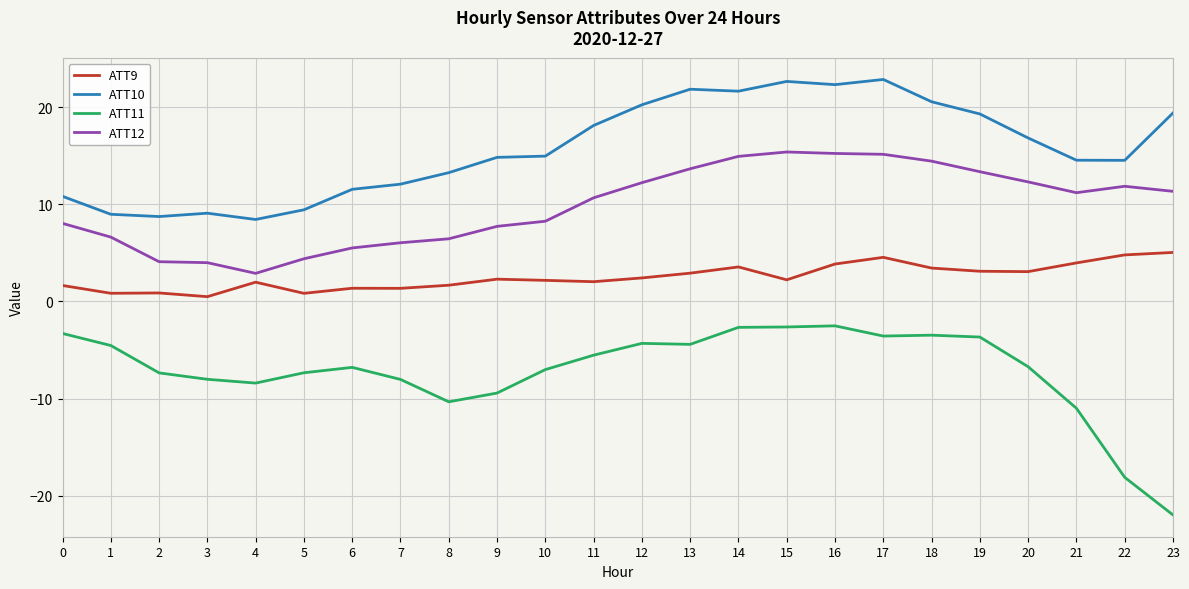

What is the spread (max minus min) of values at 9?

24.3